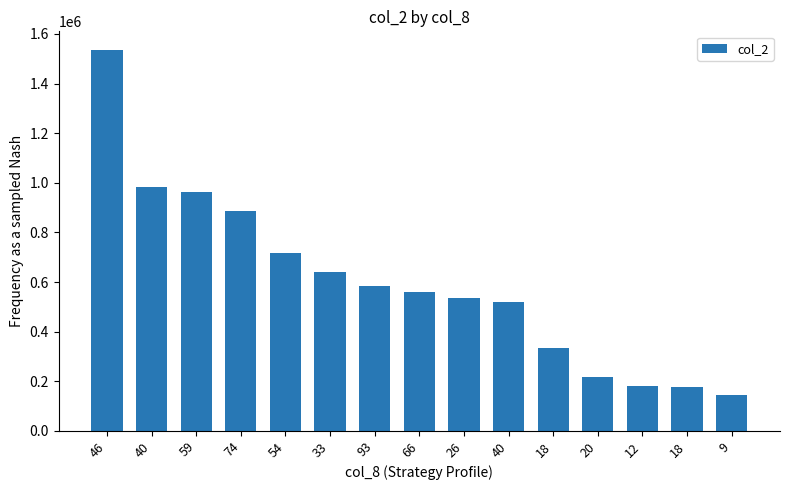

At which category does the chart reach its peak across all series?

46